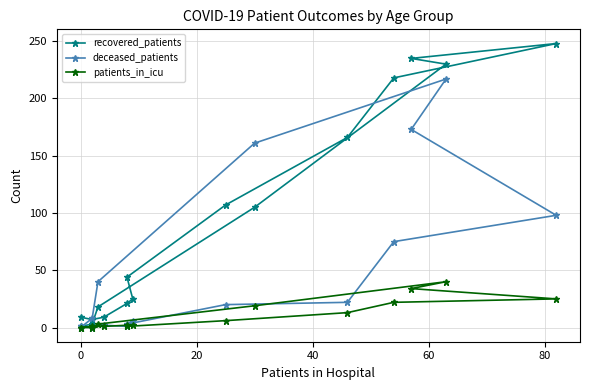

What is the maximum value shown in the chart?

248